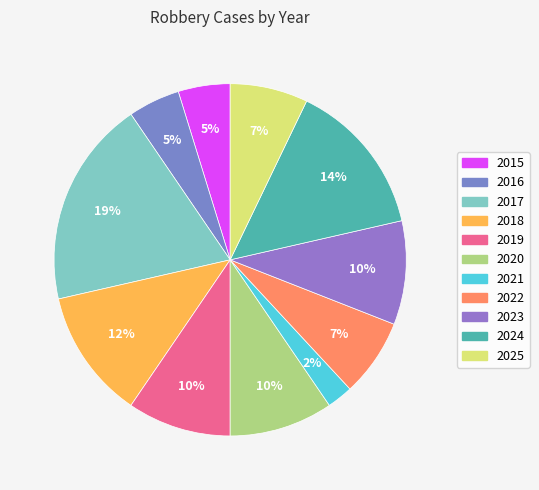

Combined, what portion of the pie is 2023 and 2016?

14.3%